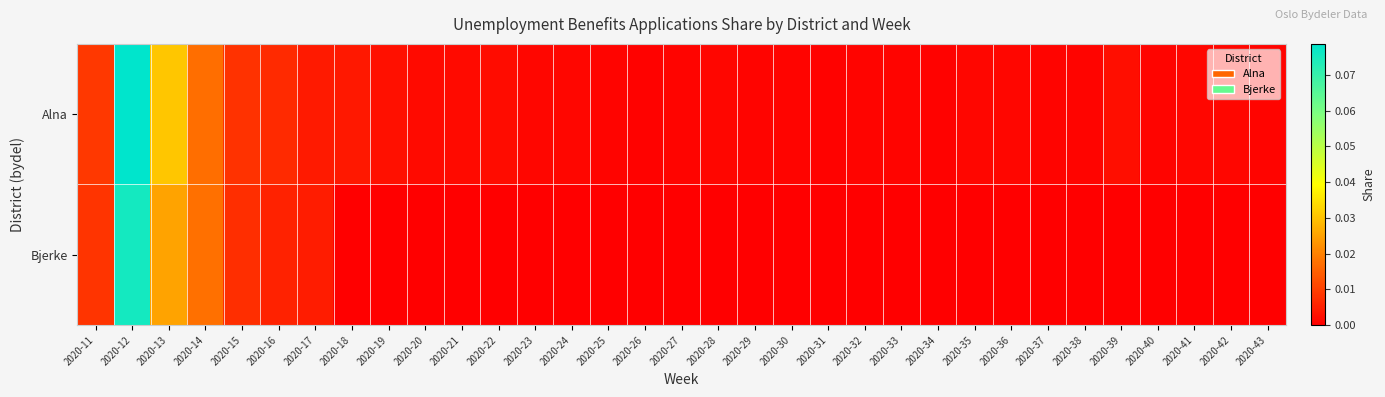

Between 2020-15 and 2020-25, which series saw the biggest shift?

Bjerke